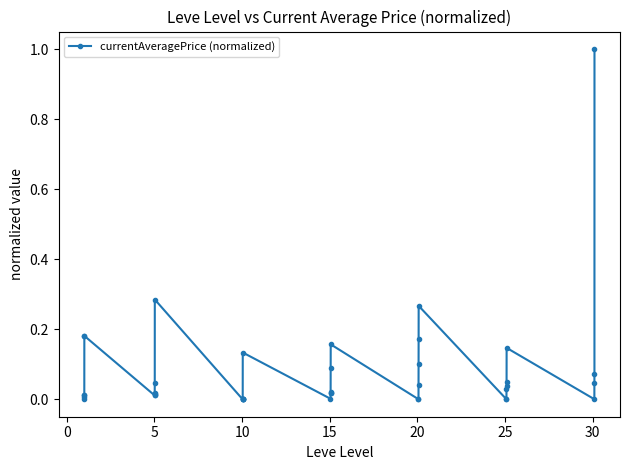

How many categories are shown in the chart?

40